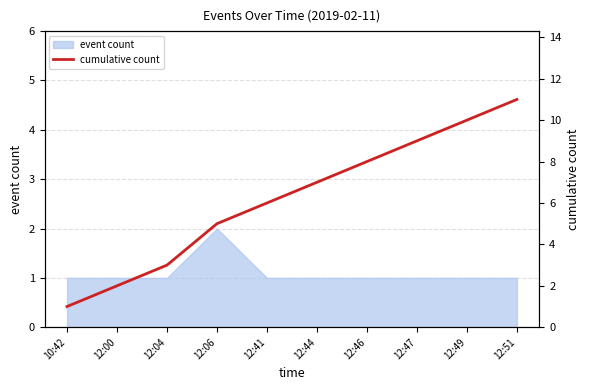

Which has a higher value, 12:41 or 12:46?

12:46